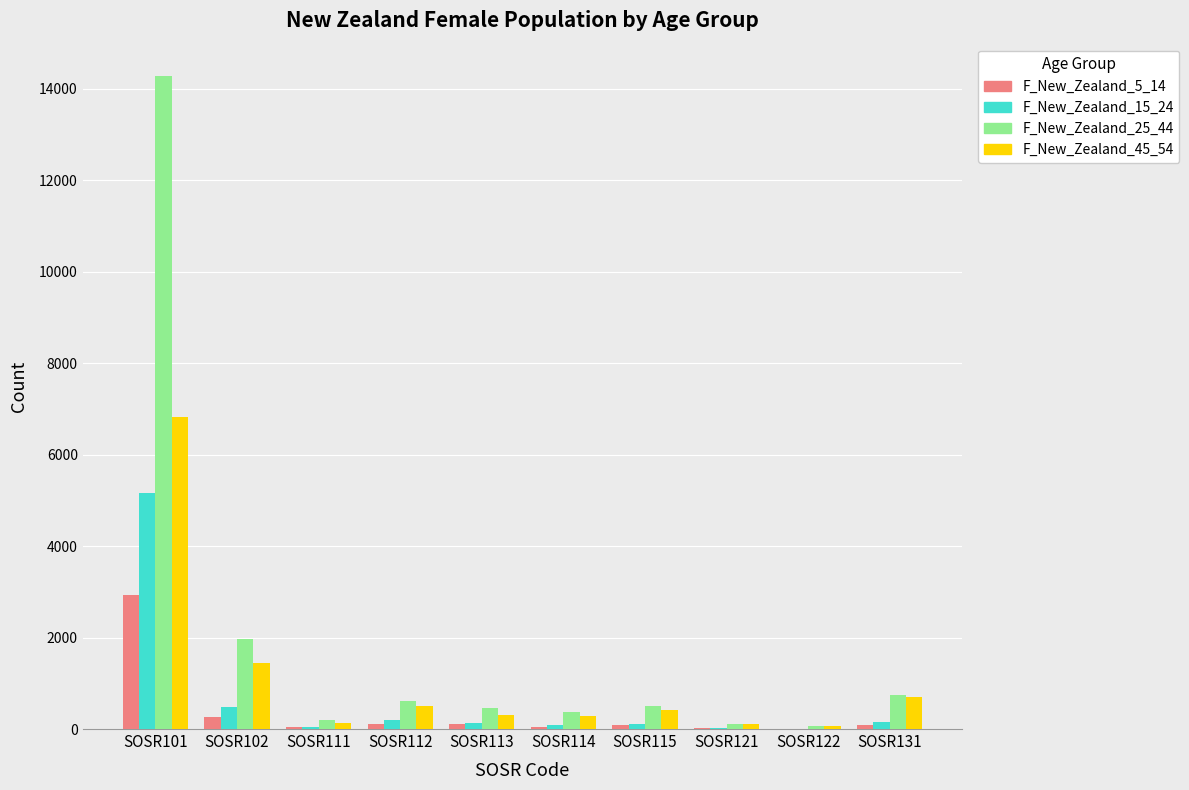

Count the number of data series in this chart.

4